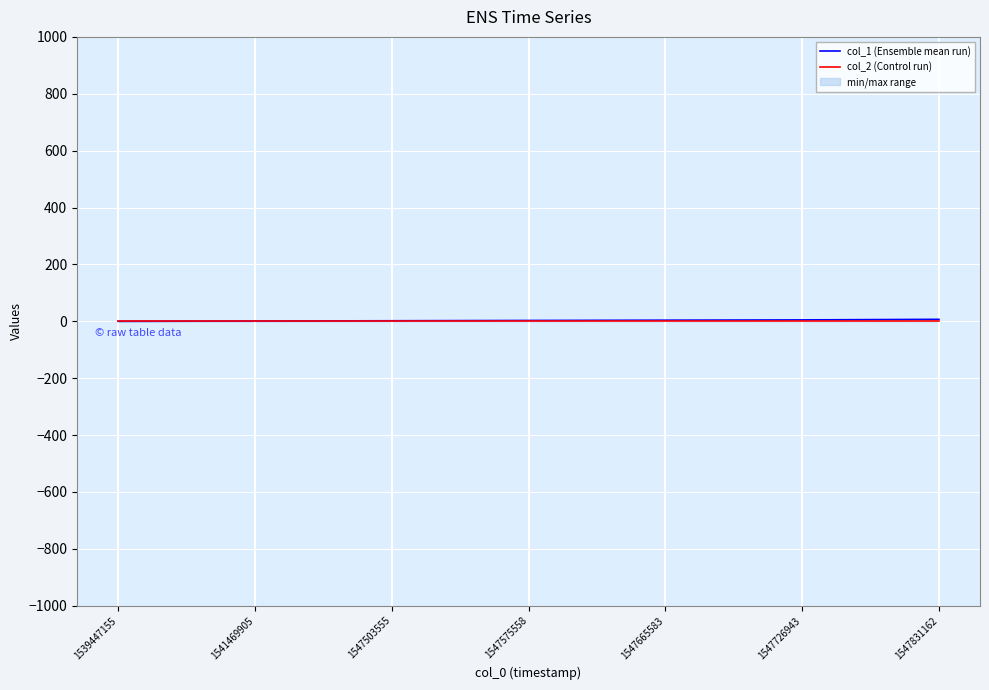

At which label is col_2 (Control run) closest to 0?

1539447155